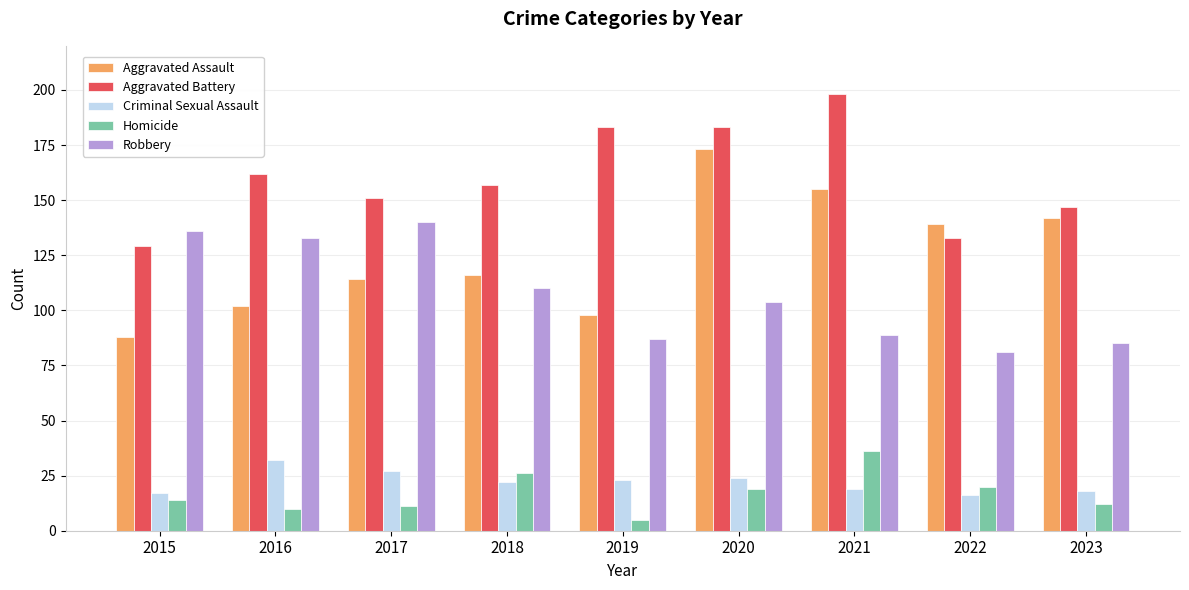

List the series in order of their peak value, lowest first.

Criminal Sexual Assault, Homicide, Robbery, Aggravated Assault, Aggravated Battery